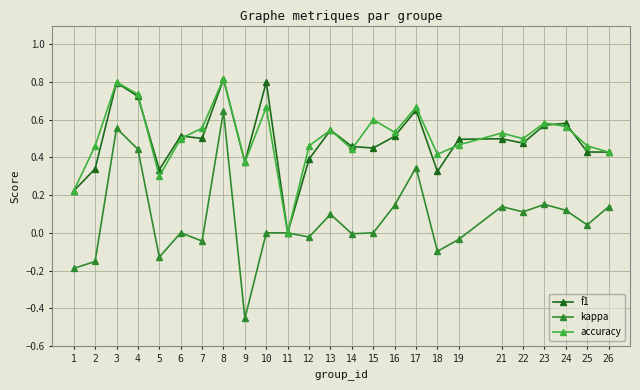

How many interior local valleys does the accuracy series have?

7